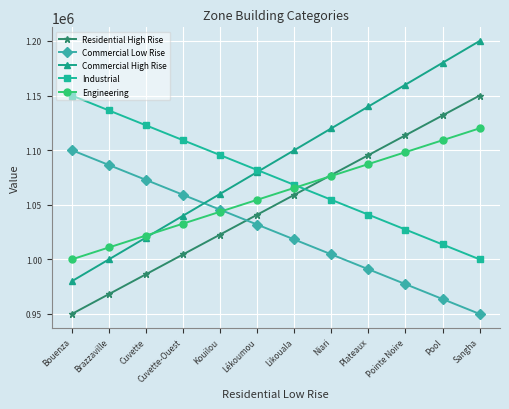

How many values in the Commercial High Rise series are below 1100000?

6